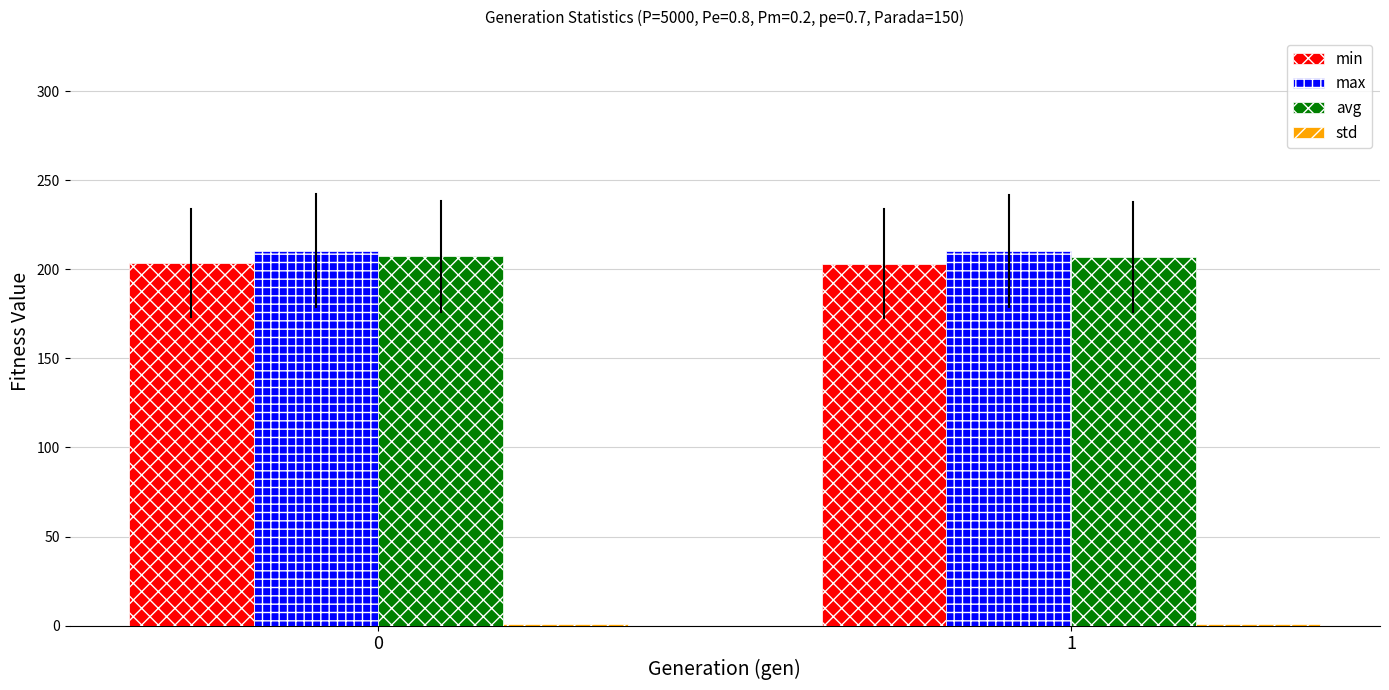

What is the sum of all avg values?

414.3